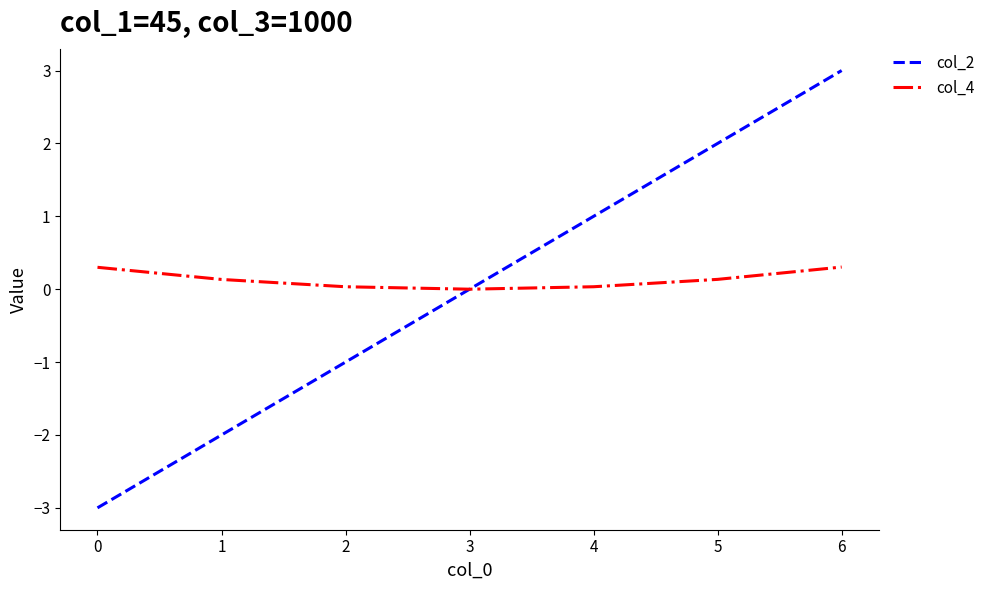

The value of col_4 at 3 is 0.0. True or false?

True